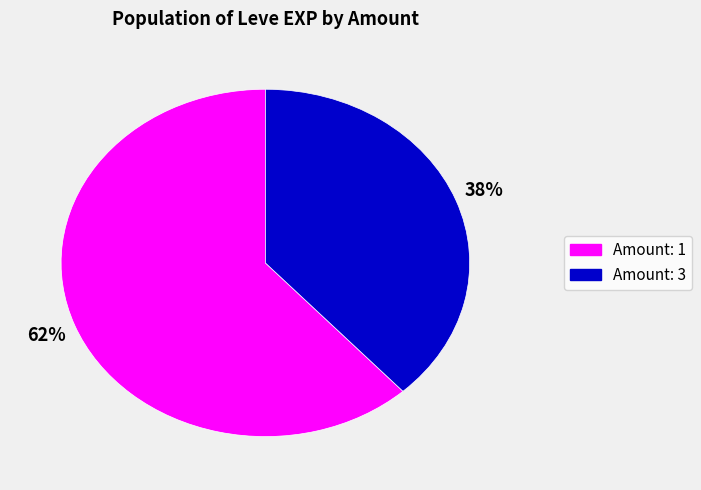

Is there any slice that represents more than half of the pie?

Yes